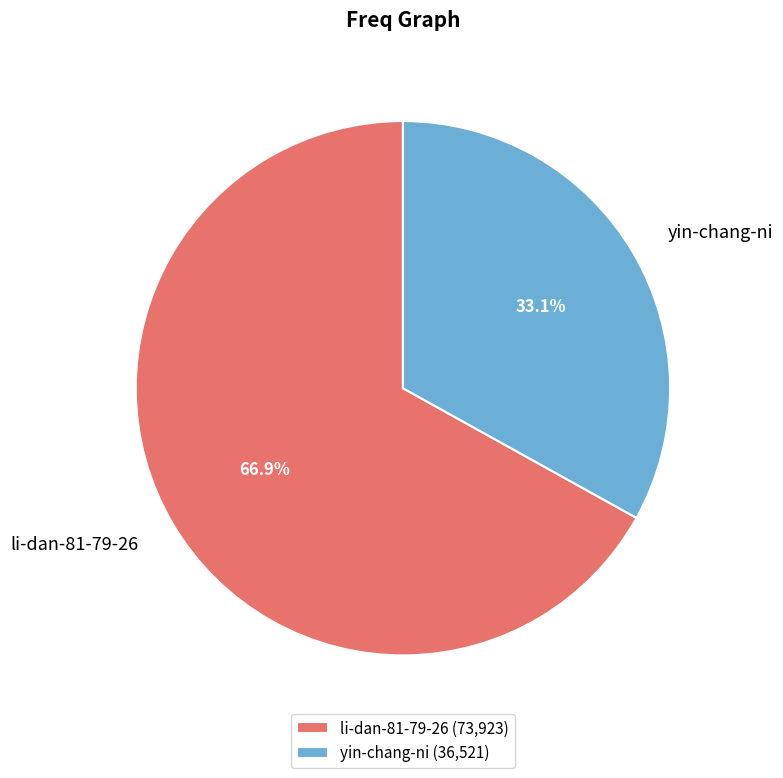

What percentage is the li-dan-81-79-26 slice, to the nearest percent?

67%